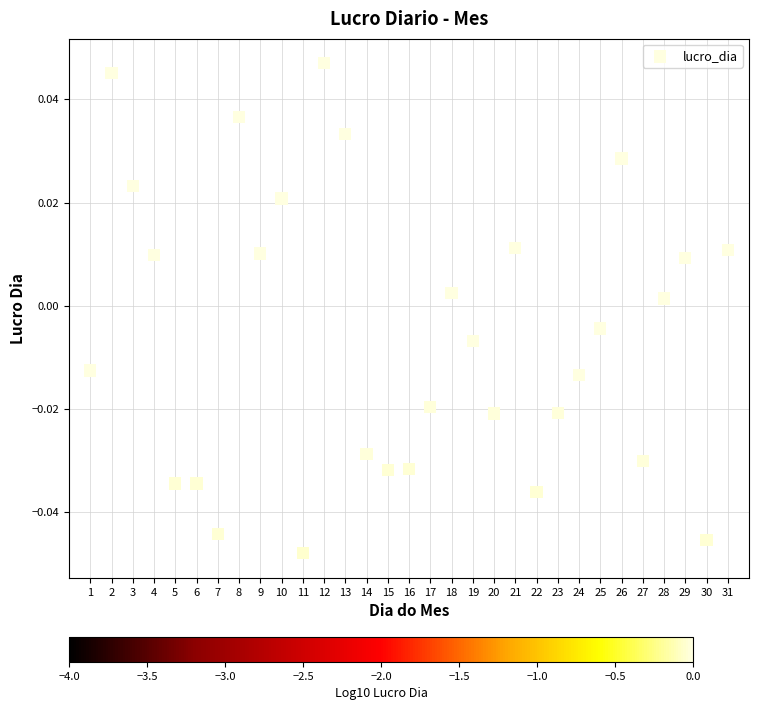

What is the range of X values (max minus min)?

30.0